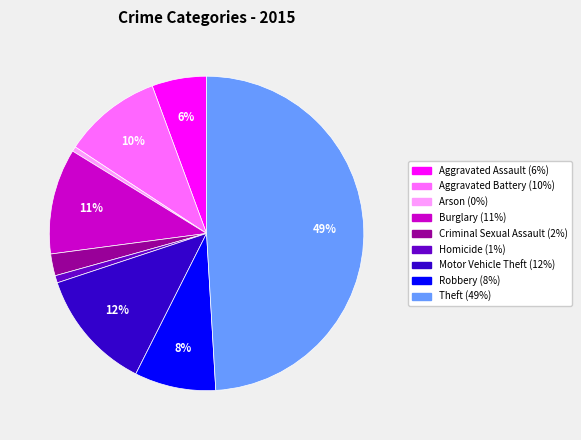

What percentage is the Robbery slice, to the nearest percent?

8%